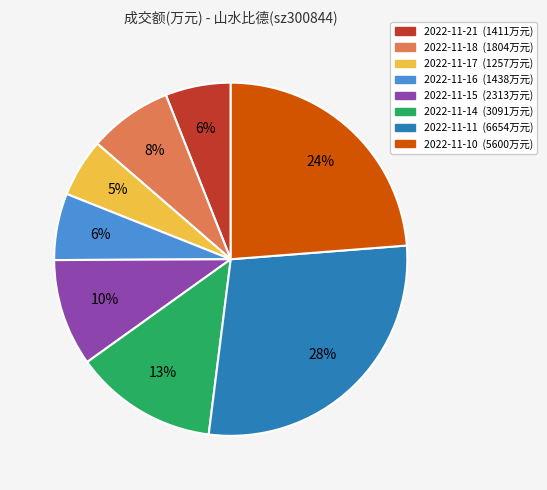

The 2022-11-17 slice represents 17% of the pie. True or false?

False